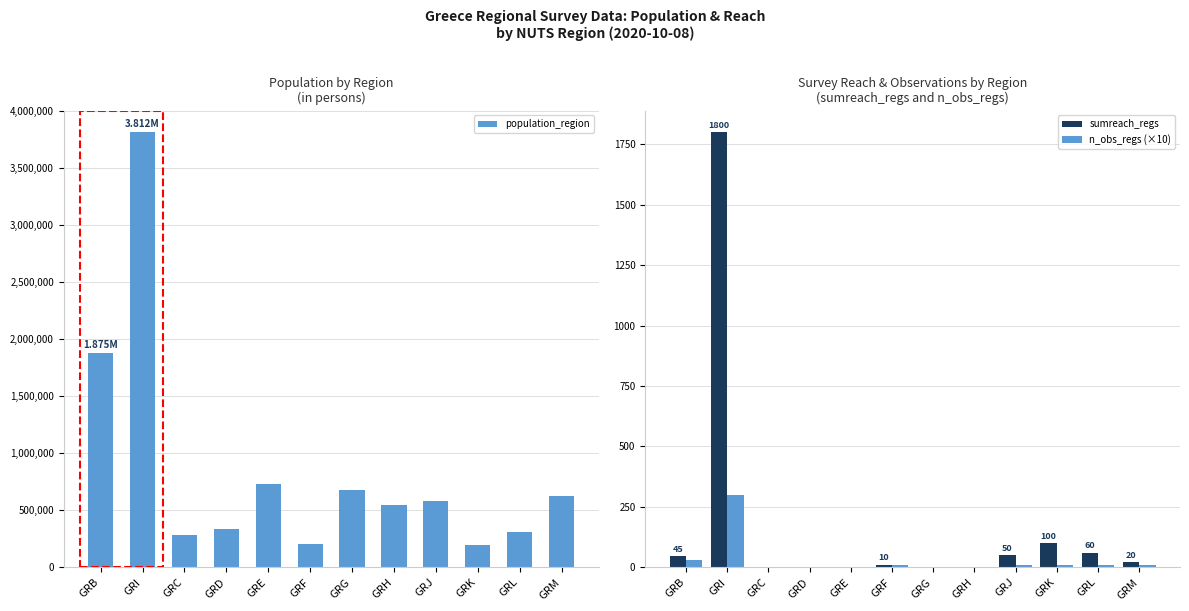

How many data points in n_obs_regs (×10) are above 10?

2